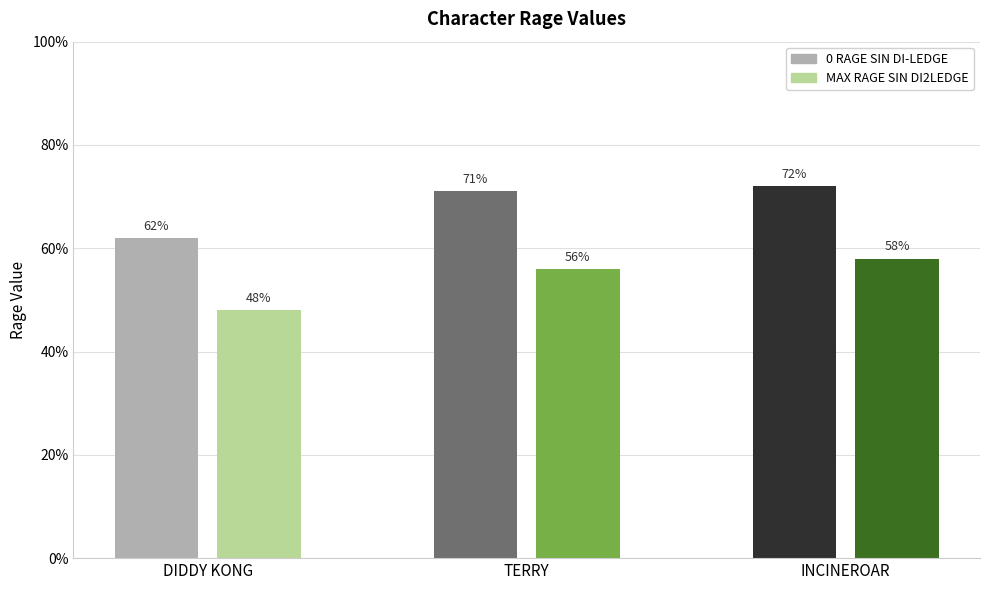

Between INCINEROAR and TERRY, which is larger?

INCINEROAR